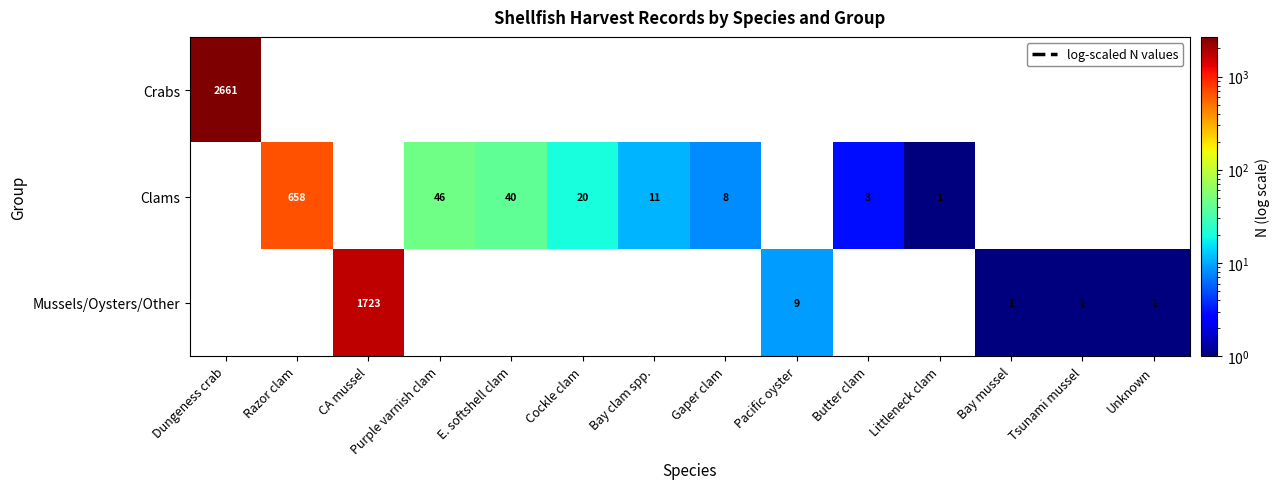

Is it true that Clams equals 2 at Littleneck clam?

False